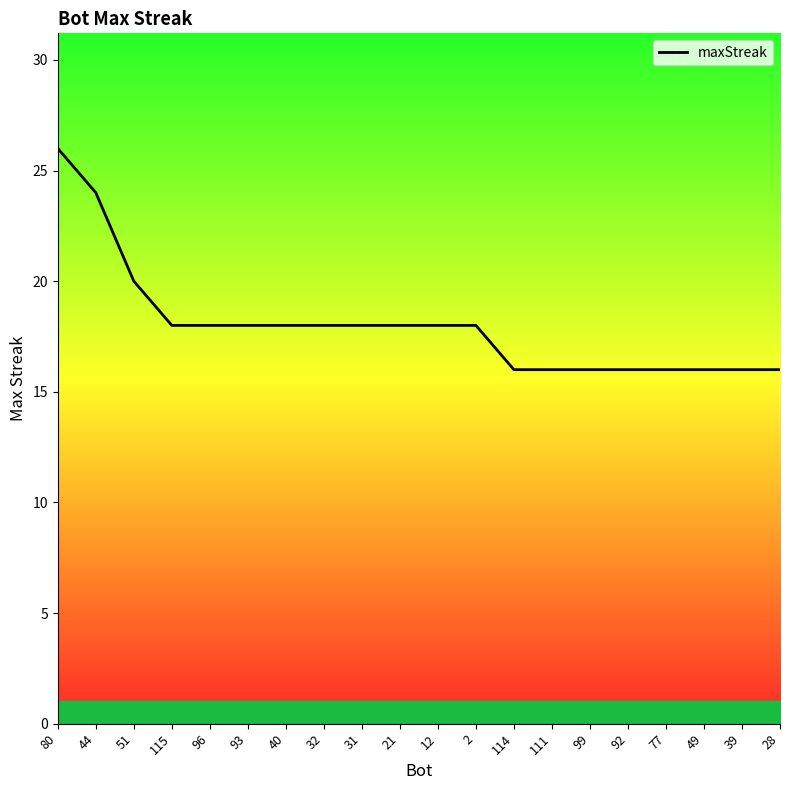

The chart shows a value of 16 at 111. True or false?

True